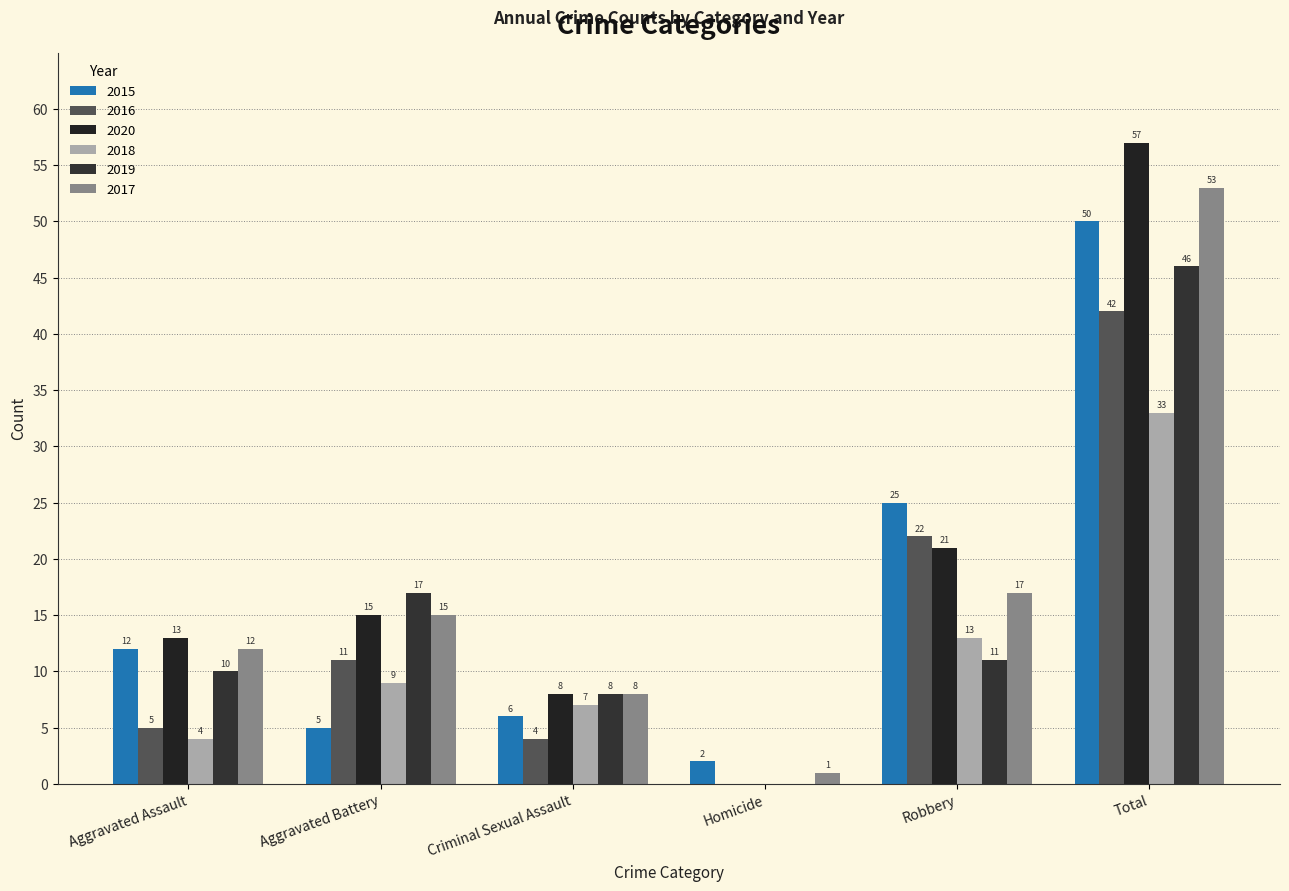

Which series has the widest spread of values?

2020